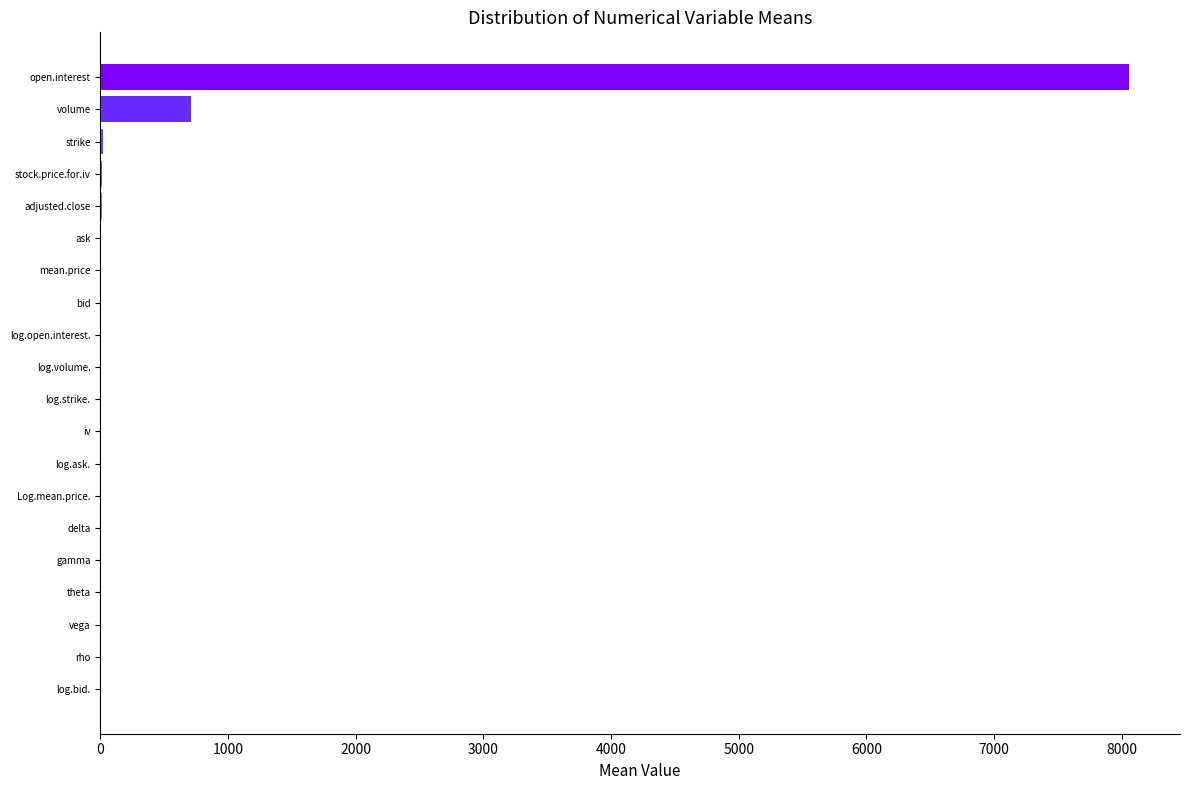

What is the sum of all values?

8835.9